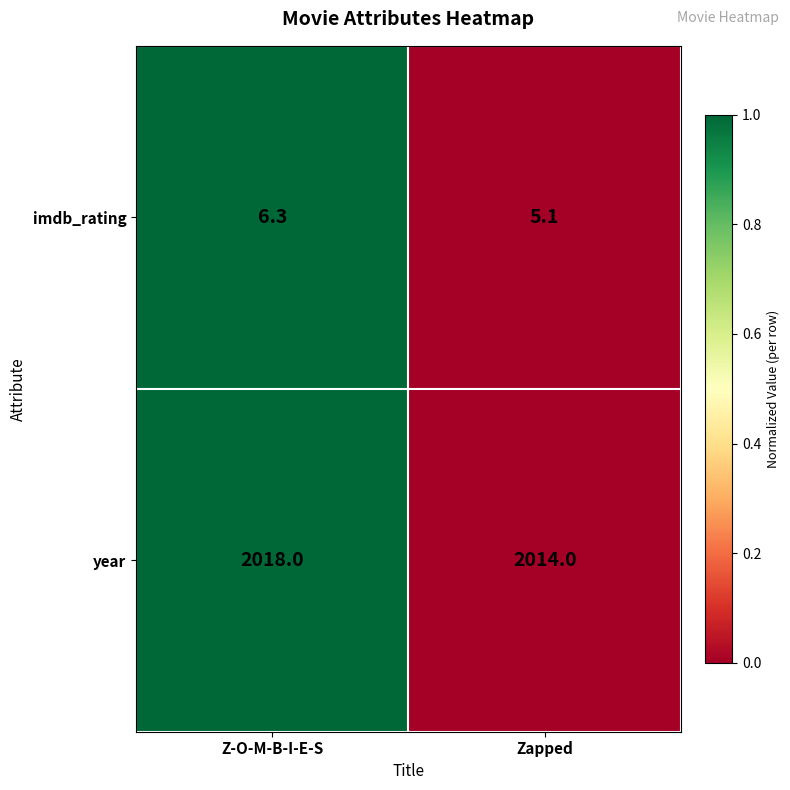

Reading left to right, extract all data points from this chart.

imdb_rating: Z-O-M-B-I-E-S=6.3	Zapped=5.1
year: Z-O-M-B-I-E-S=2018.0	Zapped=2014.0